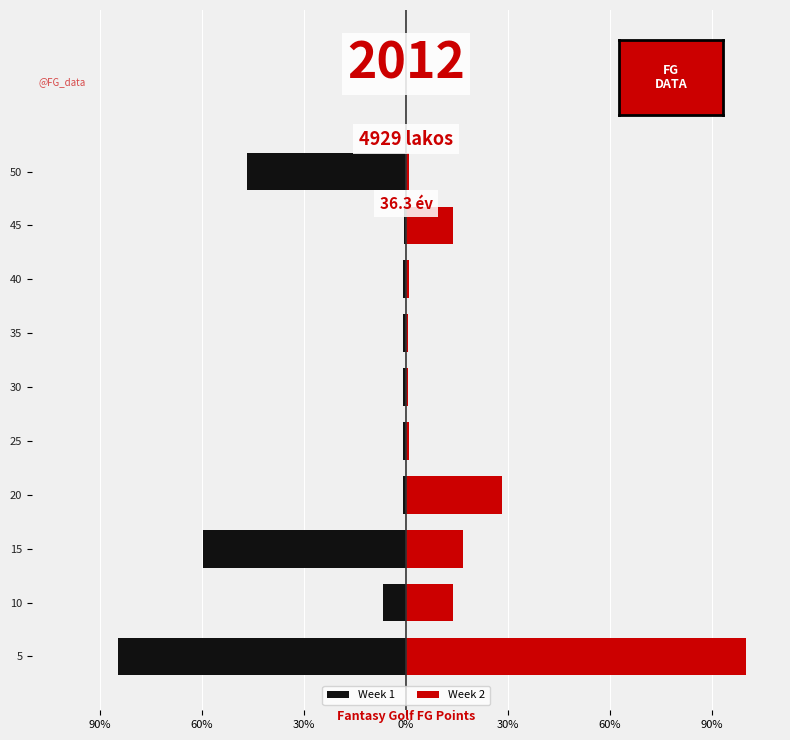

How many categories are shown in the chart?

10